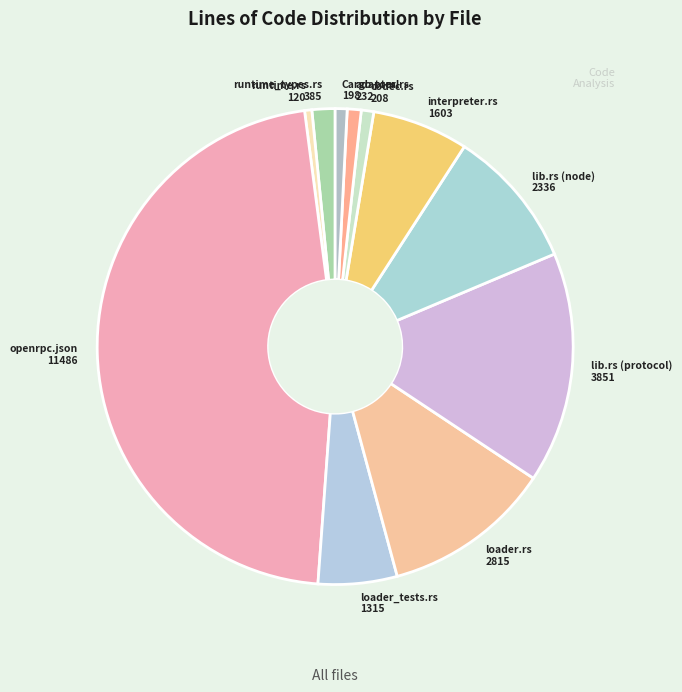

How many slices are in this pie chart?

11